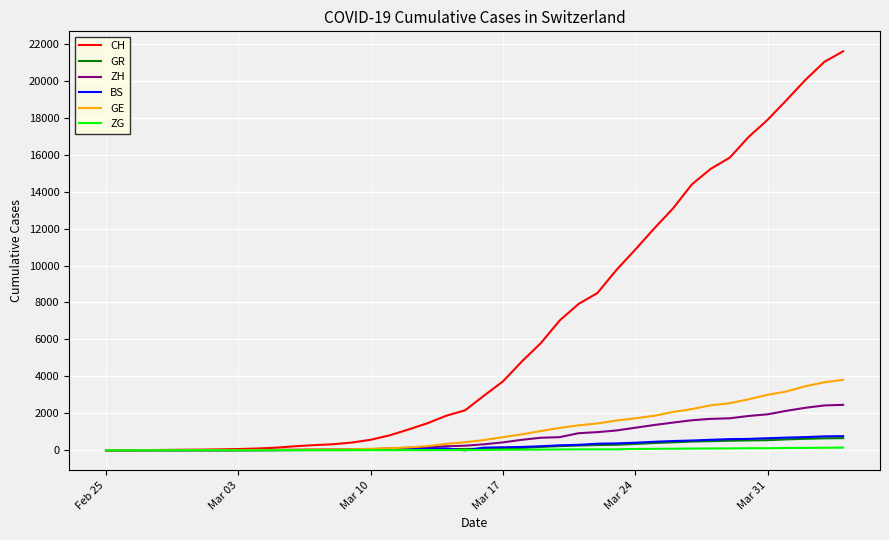

At how many categories does at least one series exceed 10206?

12